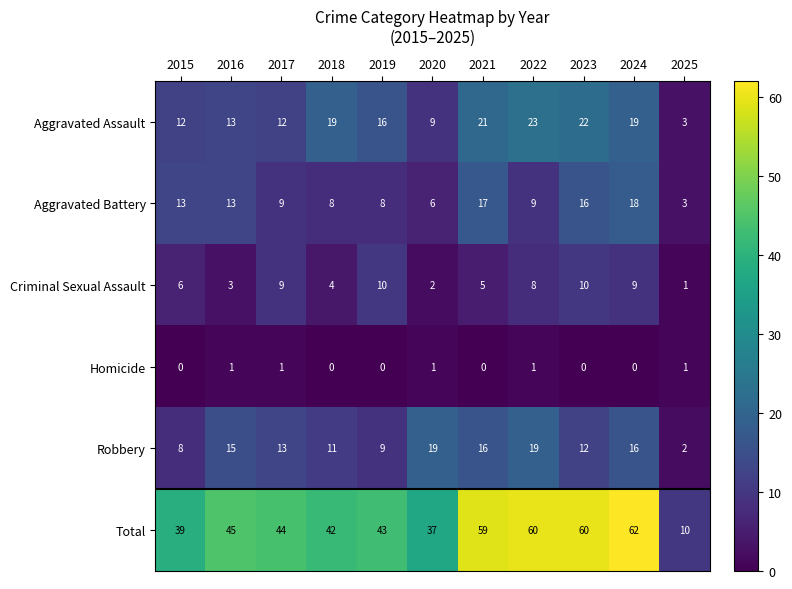

Which series has the largest range (max minus min)?

Total